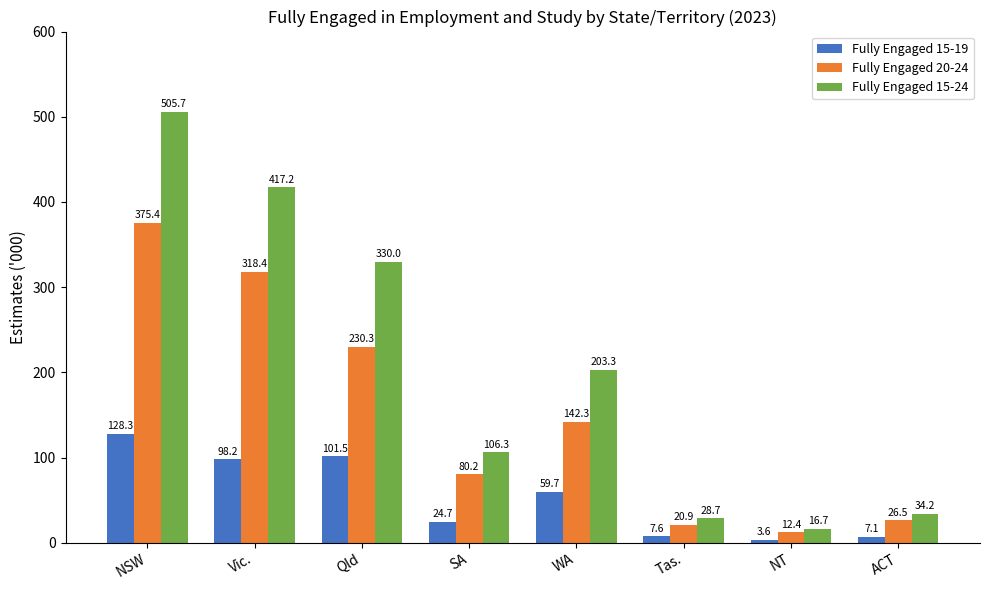

What is the difference between the maximum and minimum values in the Fully Engaged 15-24 series?

489.0